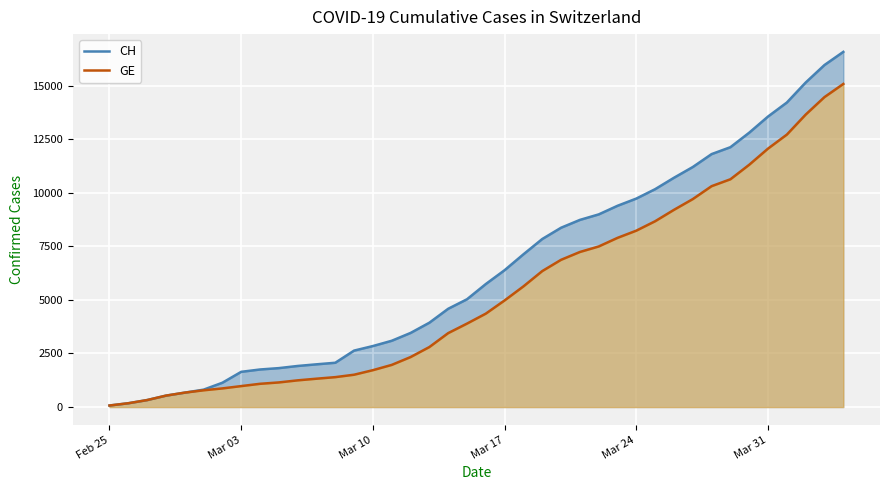

At which category does the chart reach its minimum across all series?

Feb 25